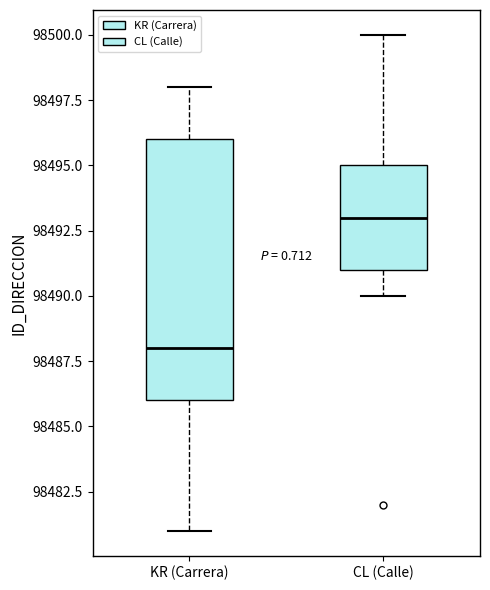

Reading left to right, transcribe this box plot: for each box, give where its median line is, the range the box spans, and where its two whiskers end, as read against the y-axis. The values are not printed on the chart, so give them approximately, as read against the axis.

KR (Carrera): median 98488, box 98486 to 98496, whiskers 98481 to 98498
CL (Calle): median 98493, box 98491 to 98495, whiskers 98490 to 98500